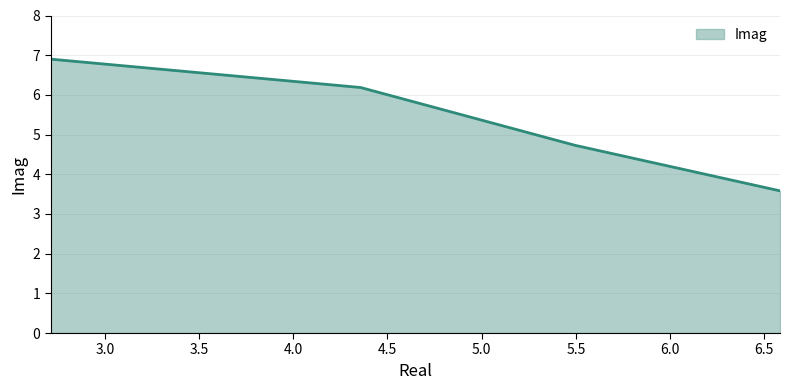

What is the difference between the second highest and second lowest values?

1.5